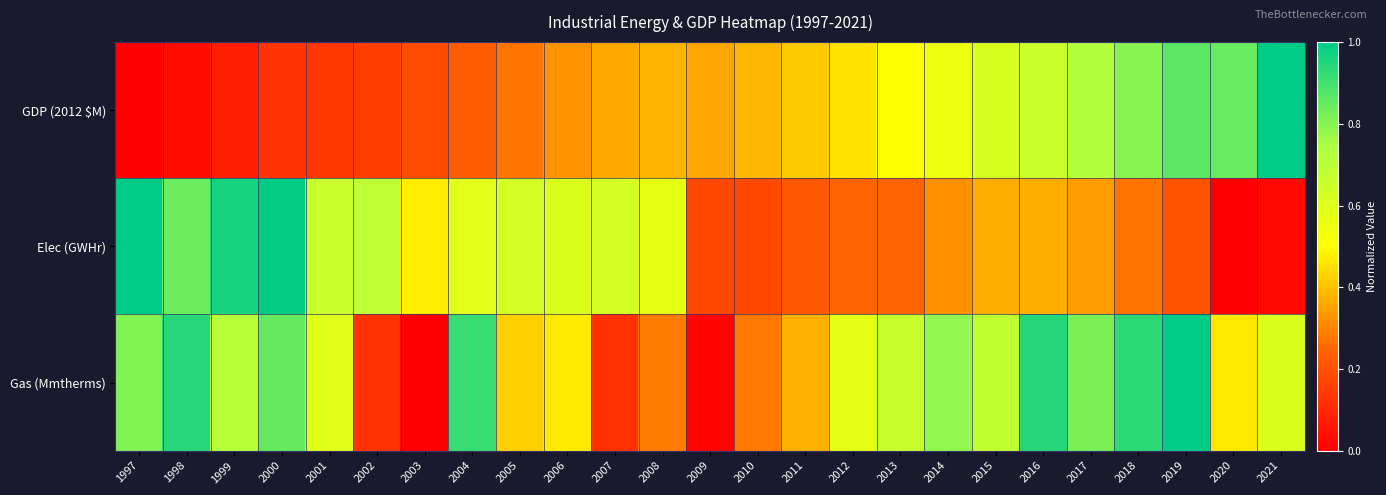

Count the number of data series in this chart.

3